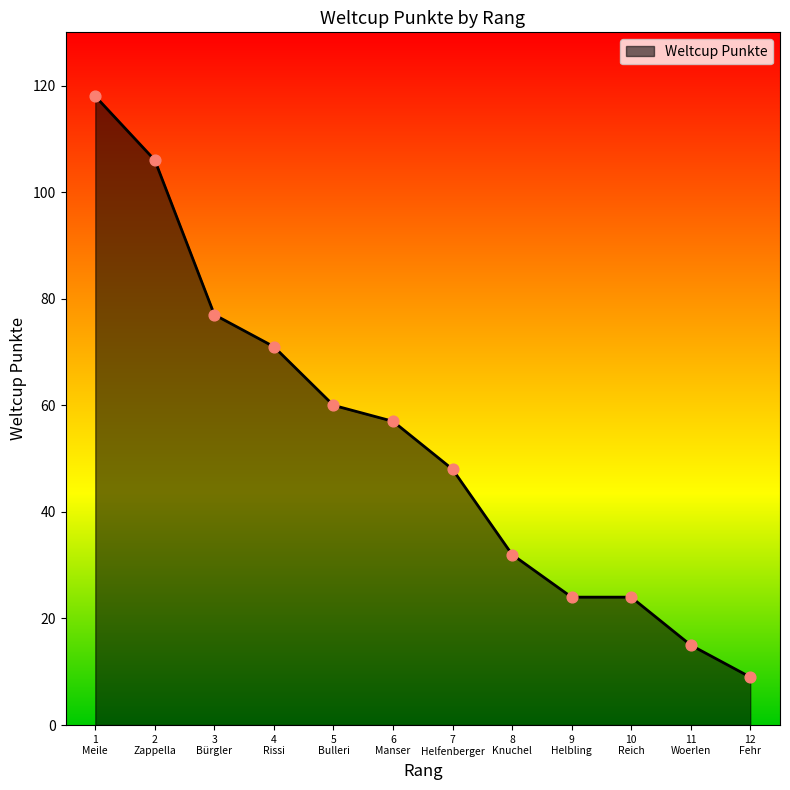

What is the change in value from 6
Manser to 7
Helfenberger?

-9